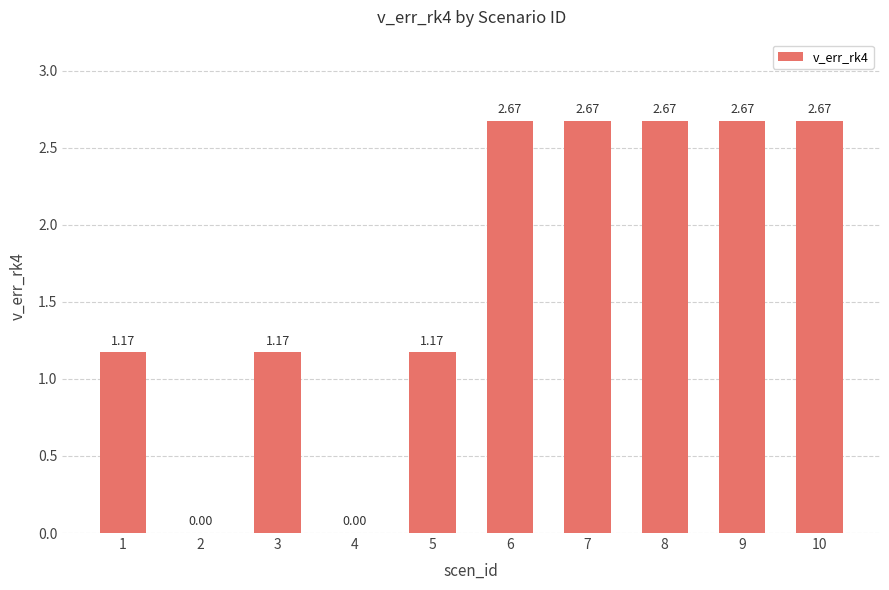

What is the sum of all values?

16.9